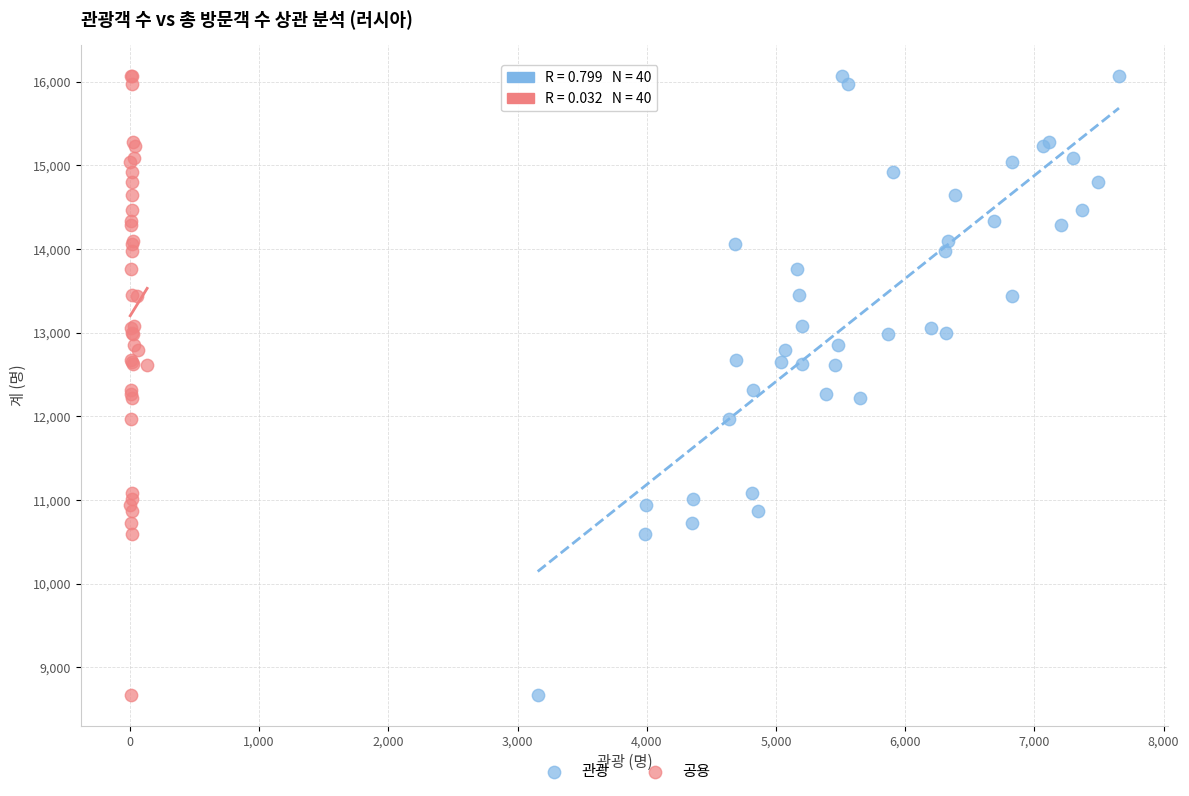

What are all the series names shown in the legend?

관광, 공용